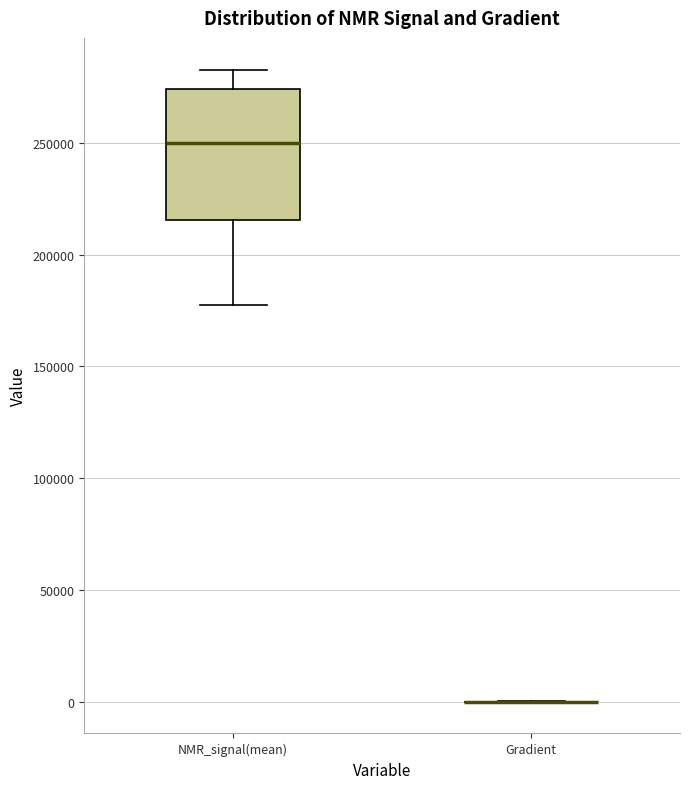

Where is the lower edge of the box for NMR_signal(mean) on the y-axis? The values are not printed on the chart, so give them approximately, as read against the axis.

215000